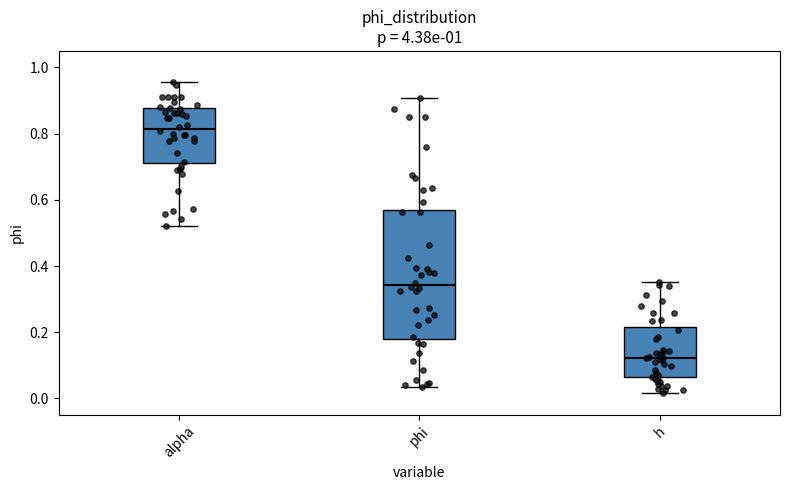

Which box has the highest median line?

alpha